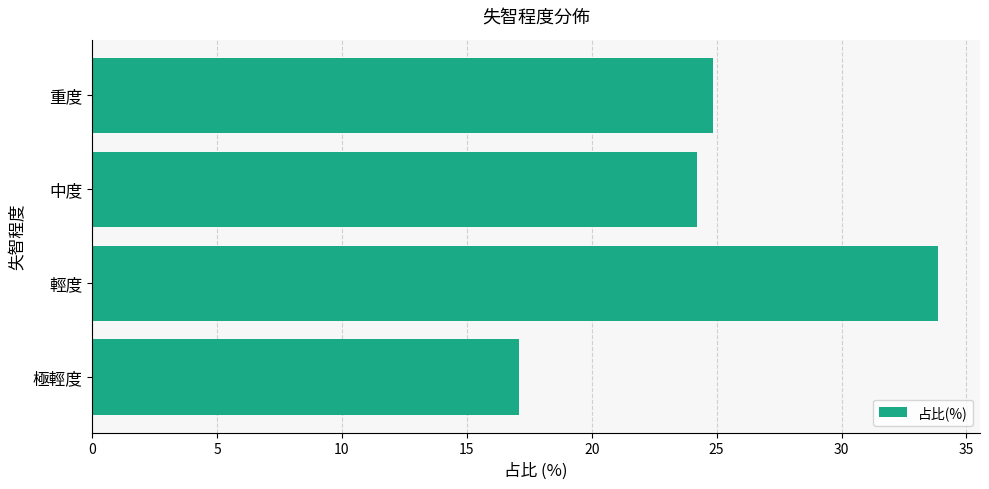

What is the sum of all values?

100.0